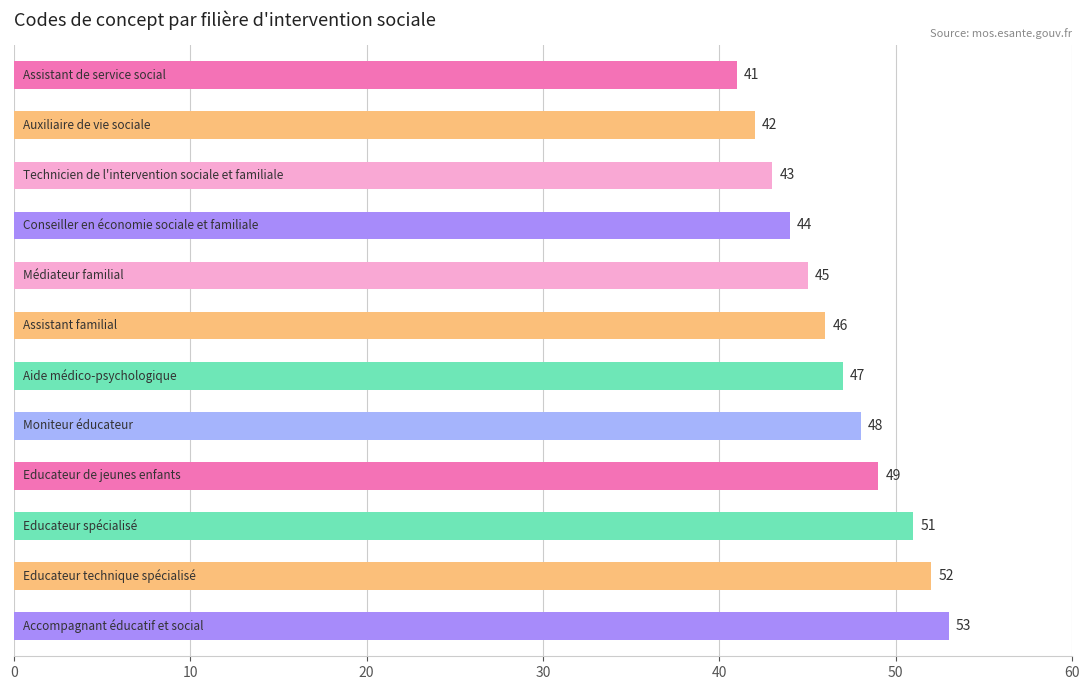

What is the maximum value shown in the chart?

53